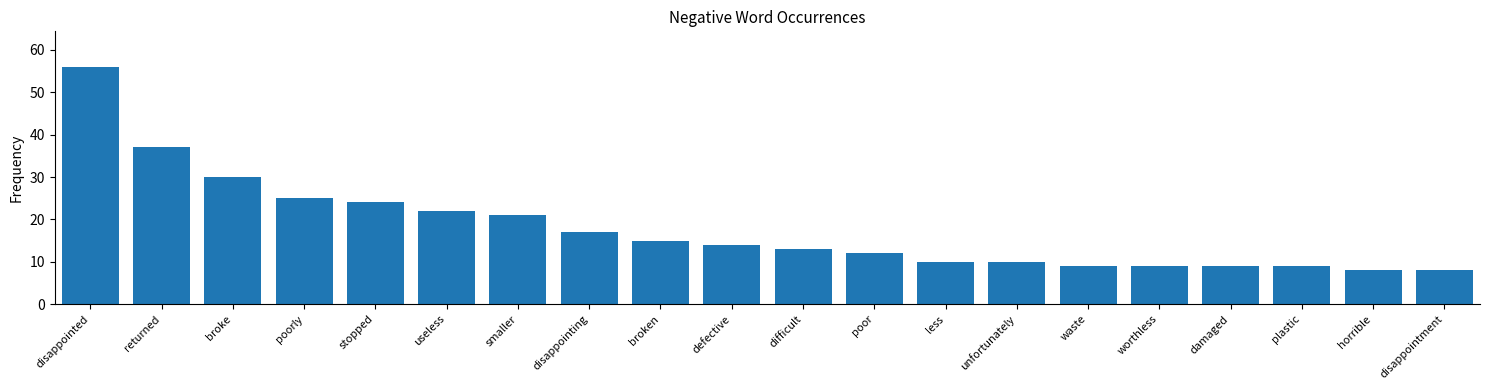

Approximately how many times larger is the value at disappointed compared to damaged?

6.2